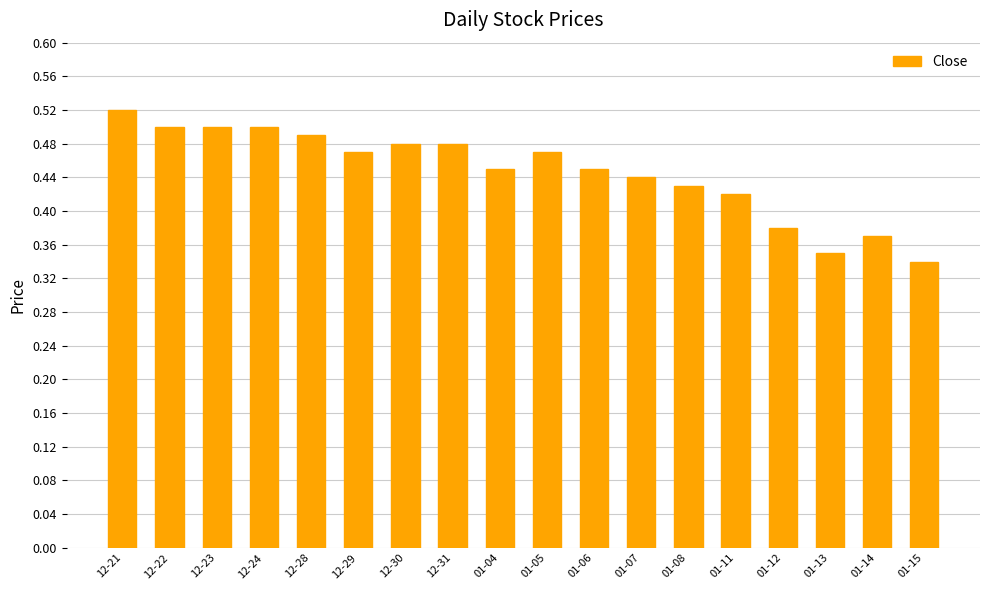

True or false: the data shows 0.5 at 12-28.

True